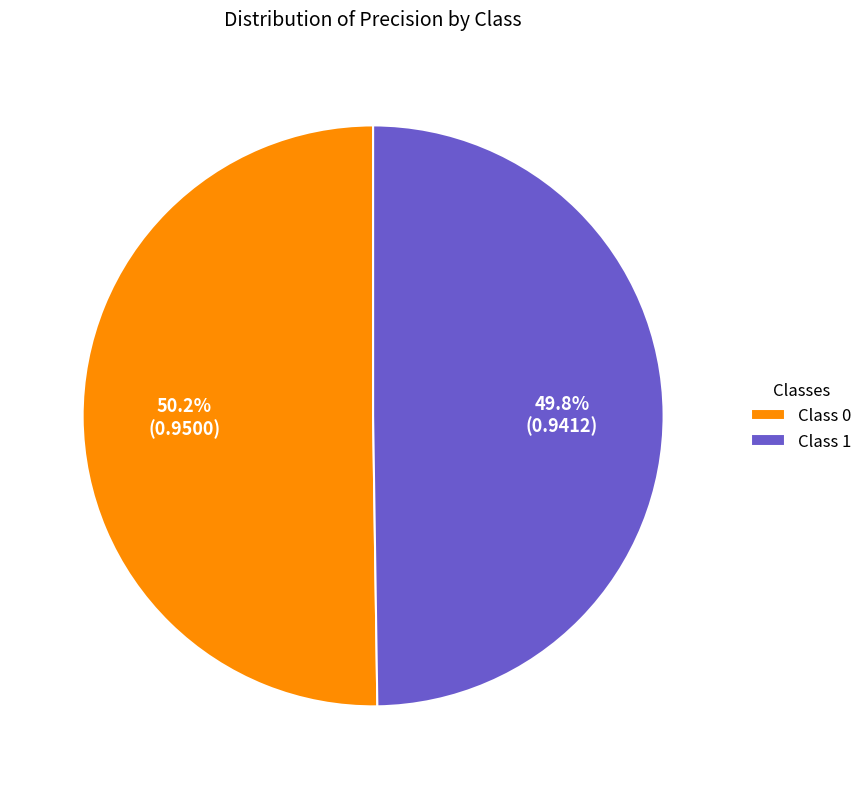

Does any single category account for the majority?

Yes